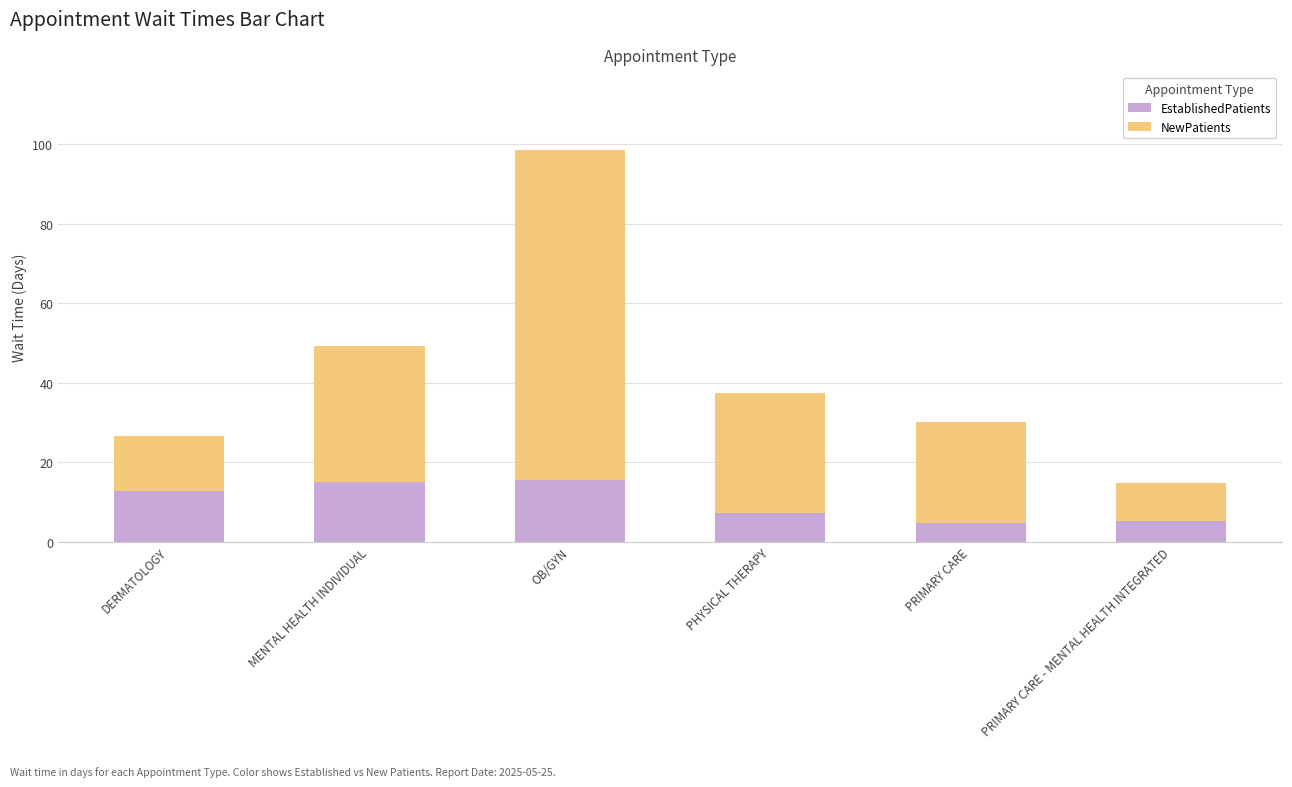

What is the sum of the EstablishedPatients values at PRIMARY CARE and DERMATOLOGY?

17.3